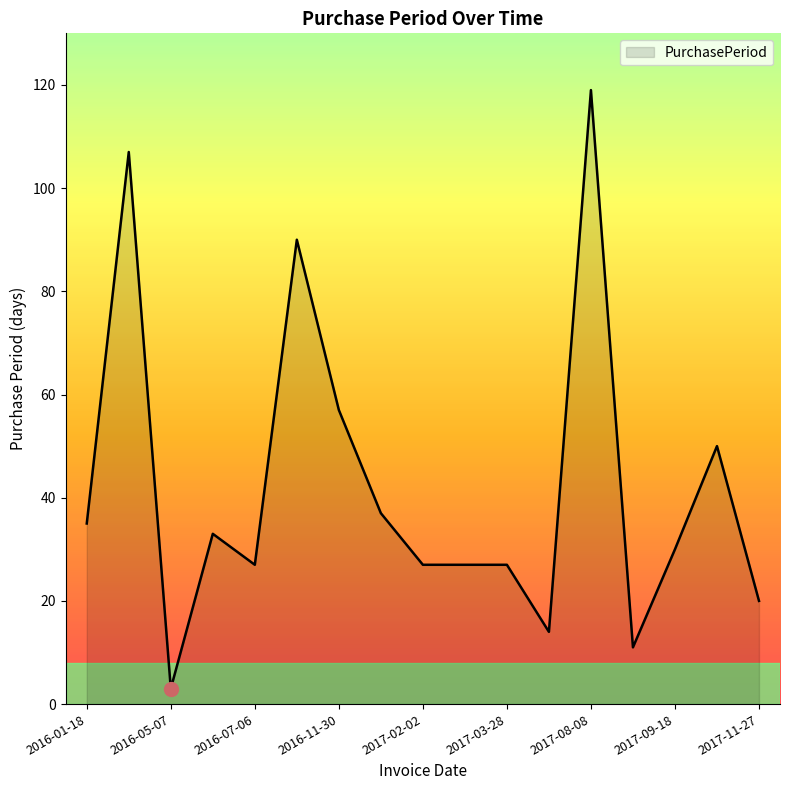

What is the maximum value shown in the chart?

119